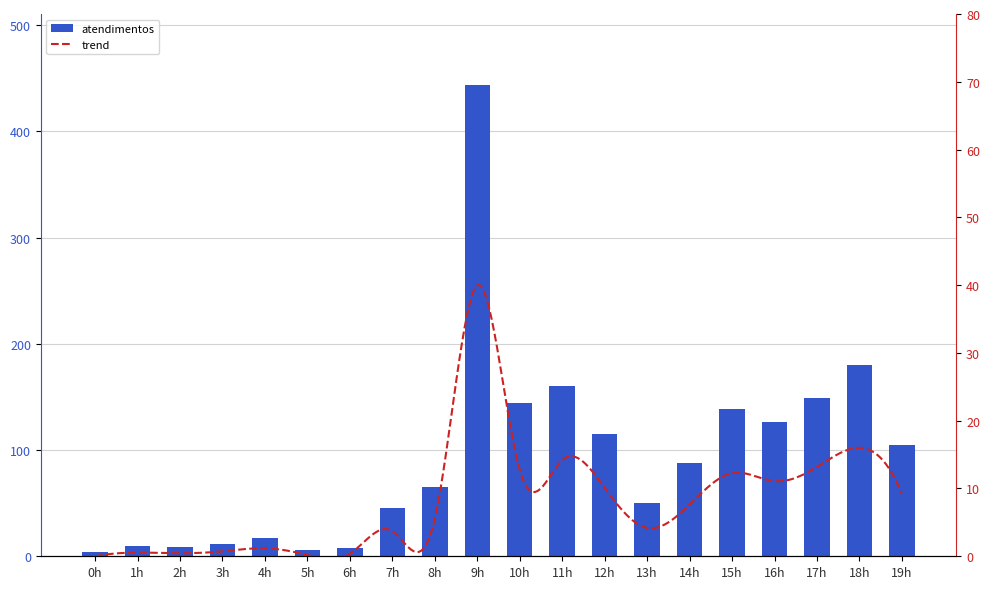

Reading left to right, what are all the values shown in this chart?

0h=4	1h=10	2h=9	3h=12	4h=17	5h=6	6h=8	7h=45	8h=65	9h=444	10h=144	11h=160	12h=115	13h=50	14h=88	15h=139	16h=126	17h=149	18h=180	19h=105